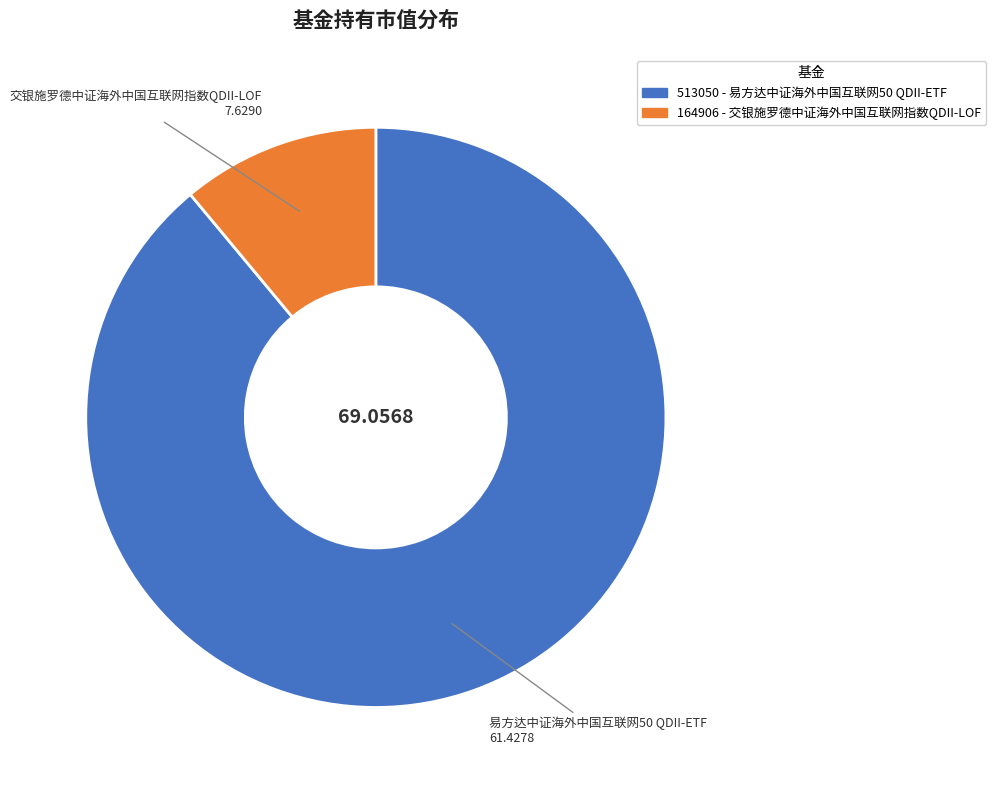

How many segments does this pie chart have?

2